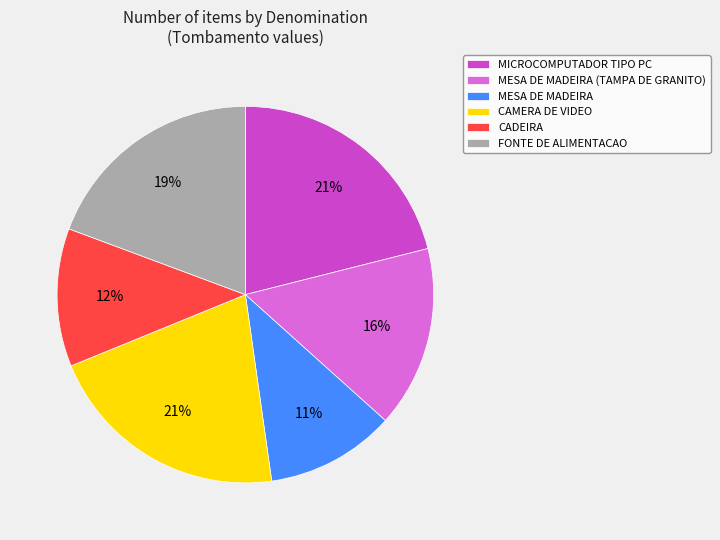

What percentage is the MESA DE MADEIRA slice, to the nearest percent?

11%